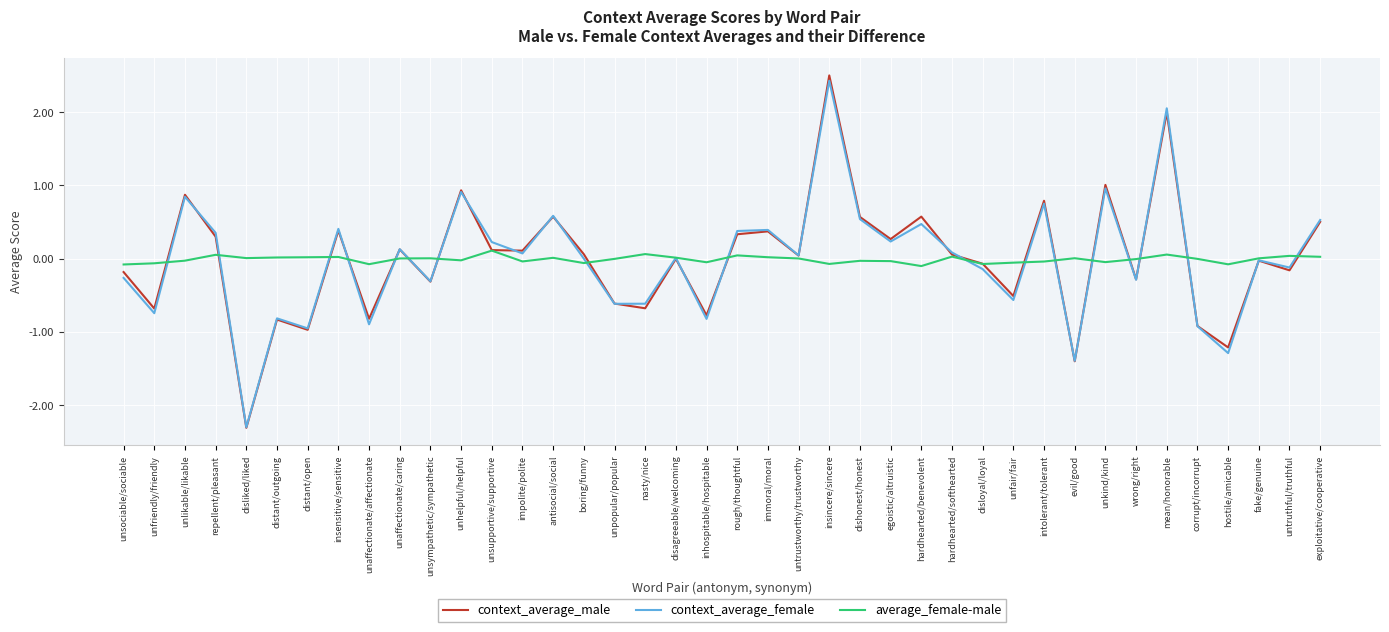

Which series has the largest range (max minus min)?

context_average_male